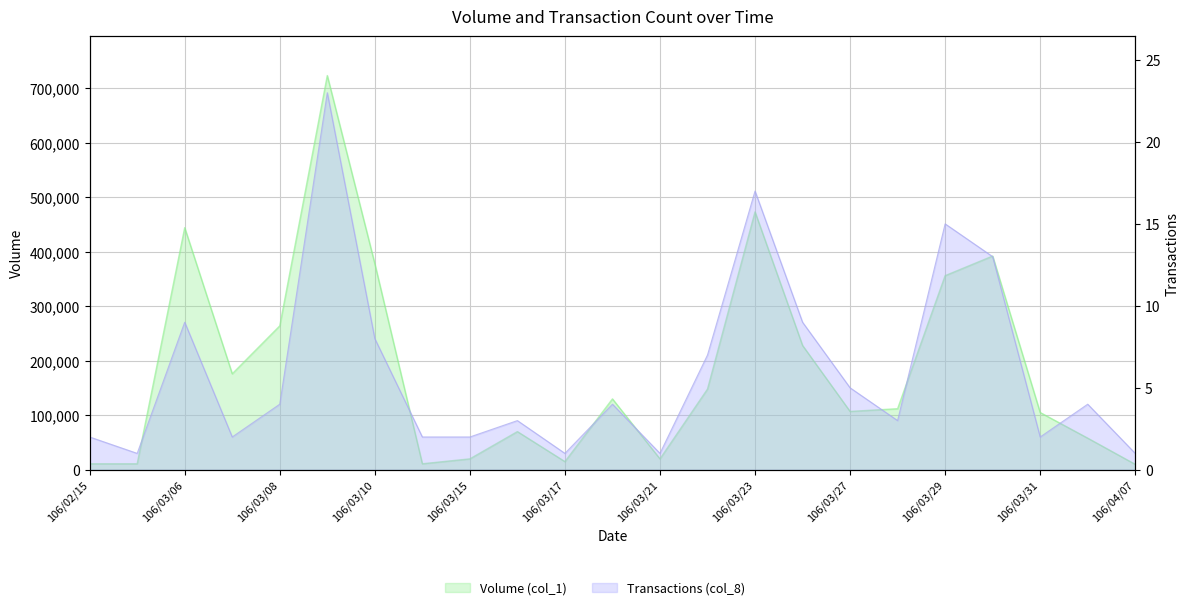

What are all the series names shown in the legend?

Volume (col_1), Transactions (col_8)